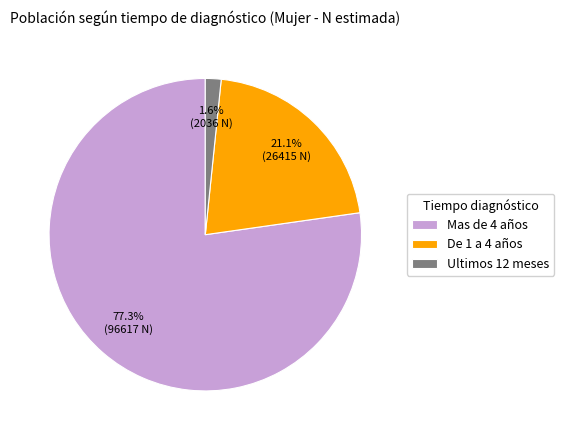

To the nearest percent, what portion does De 1 a 4 años represent?

21%